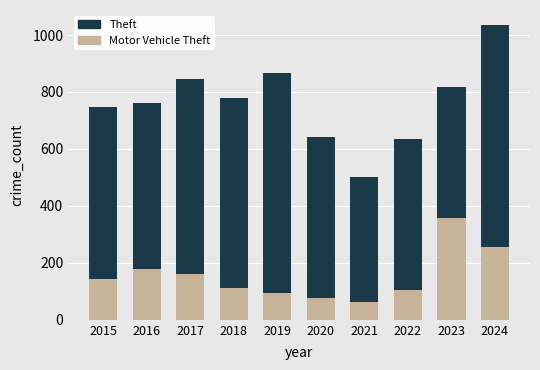

How many data points in Theft are above 780?

4